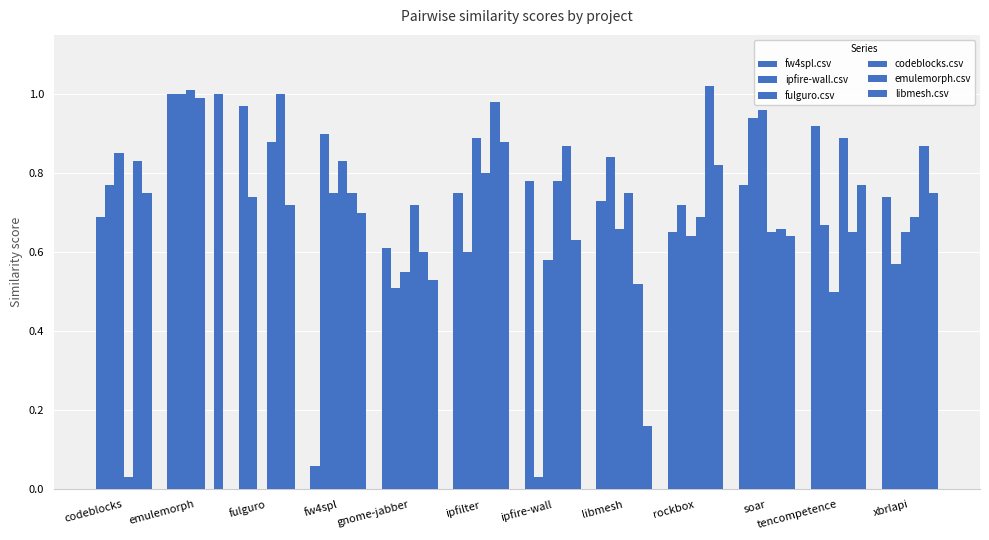

What is the sum of all libmesh.csv values?

8.3